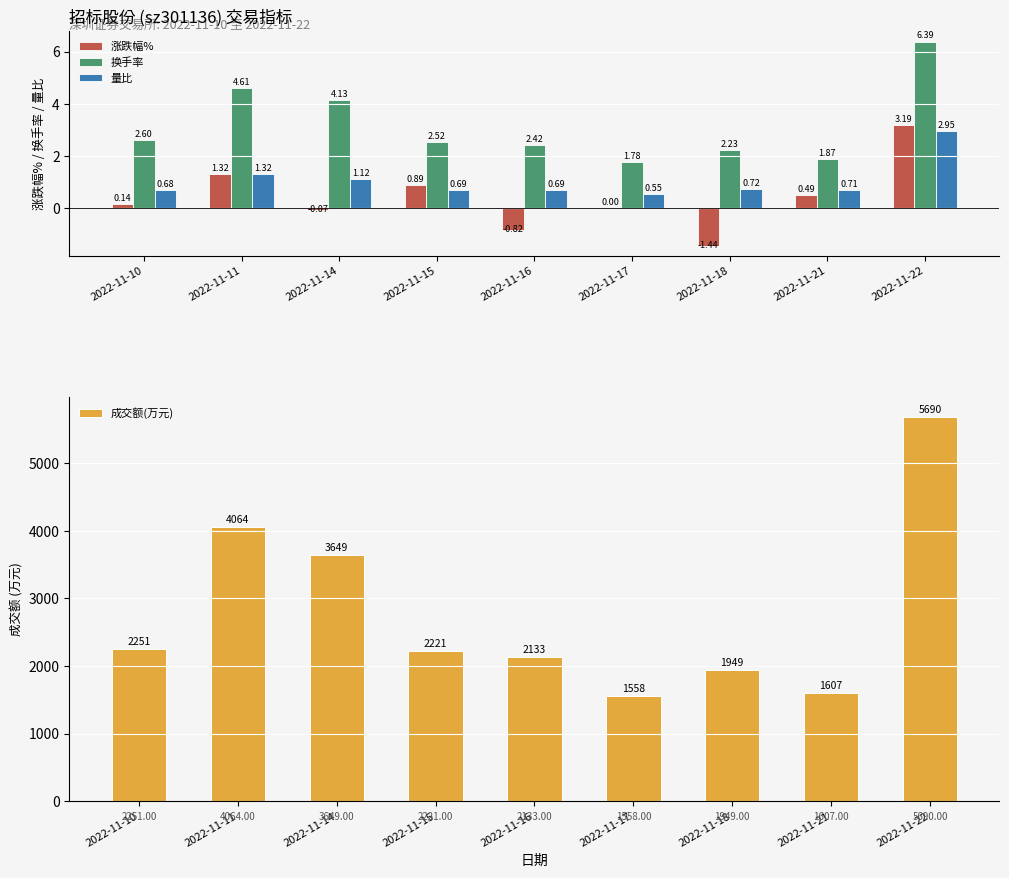

What is the highest value of the 涨跌幅% series?

3.2